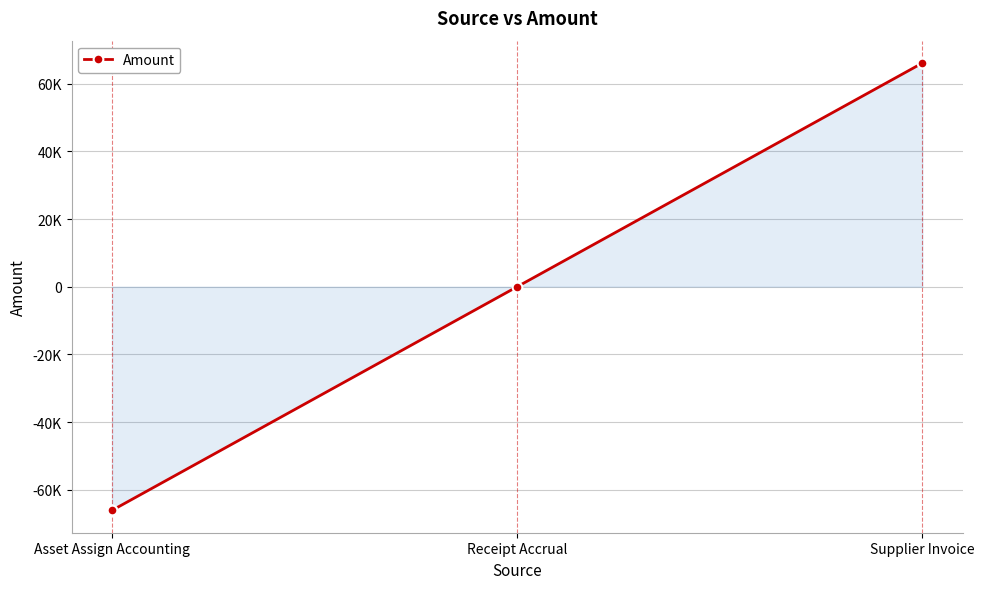

At which category does the chart reach its minimum across all series?

Asset Assign Accounting